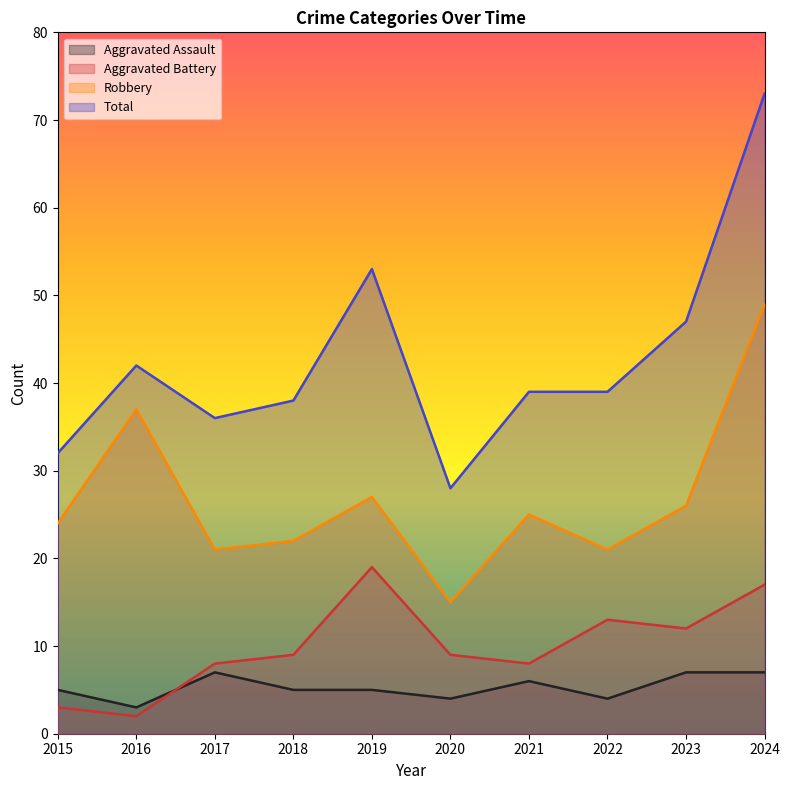

At which category is the sum across all series the highest?

2024